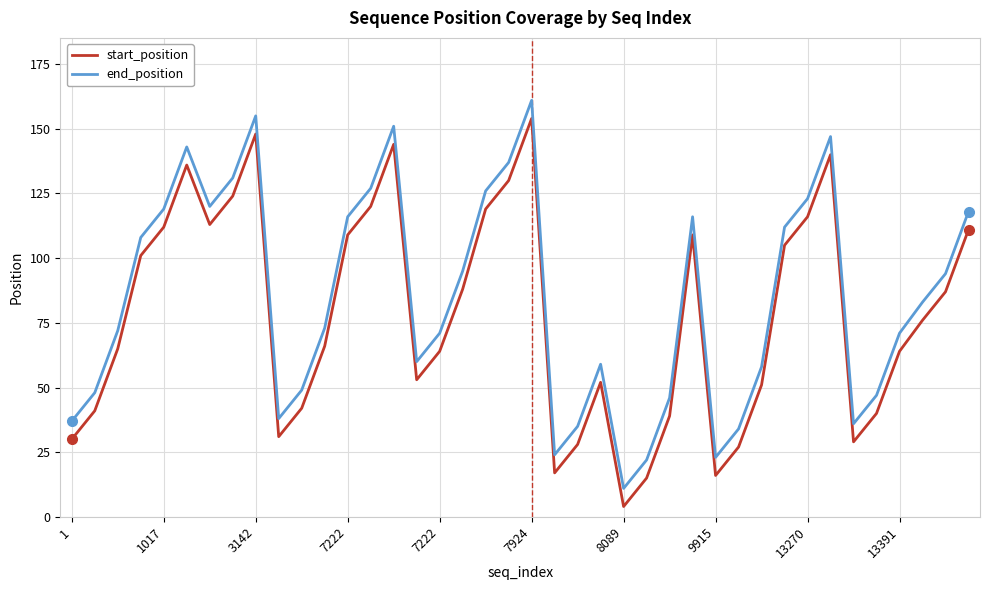

What is the lowest value of the end_position series?

11